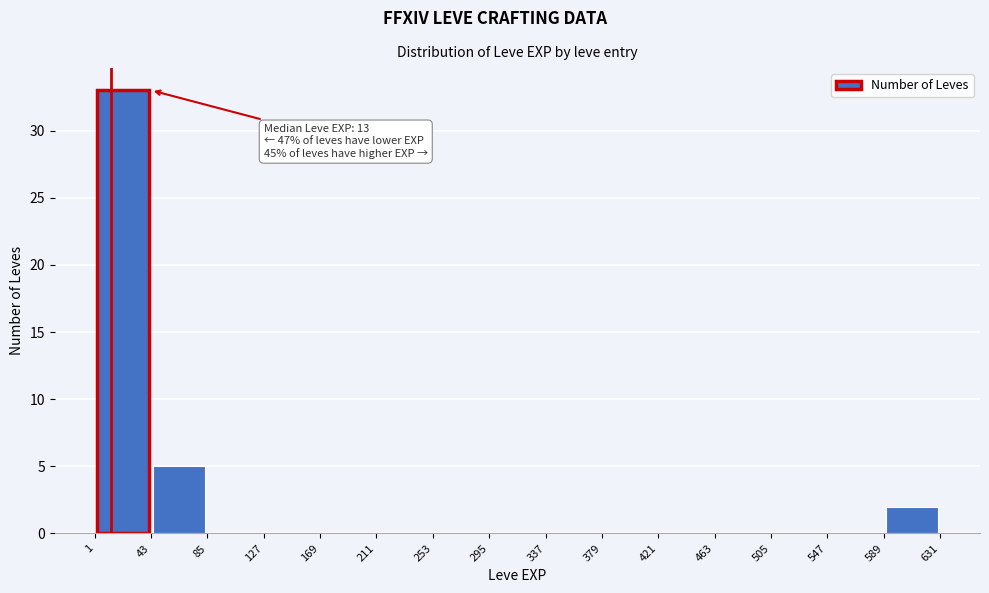

Over which range of the x-axis is the bar tallest?

1 to 43